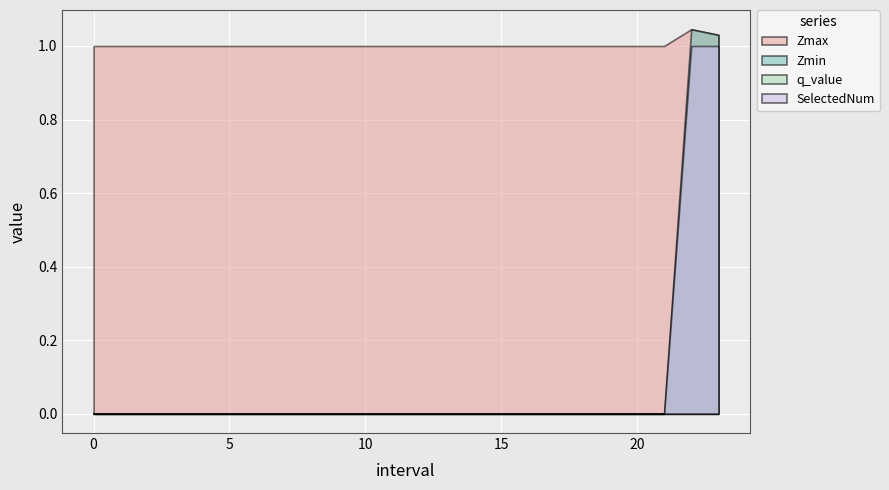

List the series in order of their peak value, highest first.

Zmax, Zmin, SelectedNum, q_value